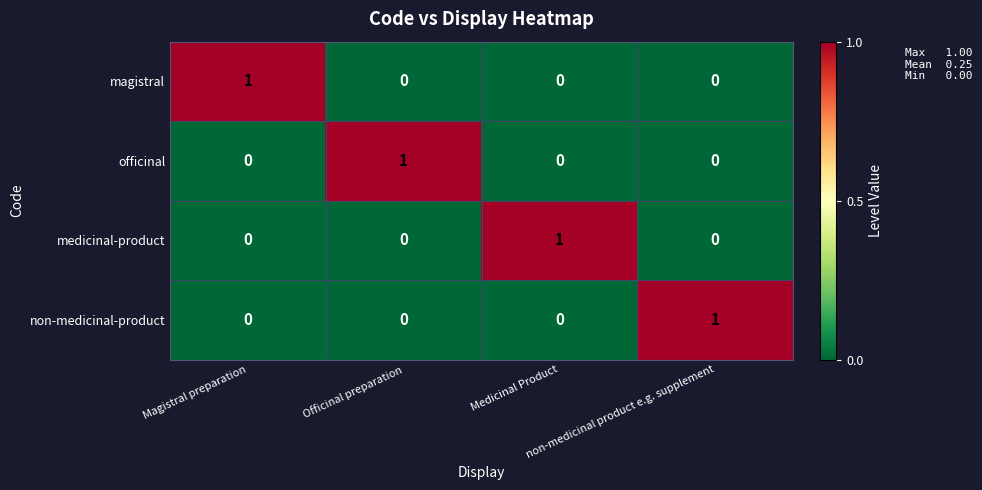

What is the spread (max minus min) of values at Officinal preparation?

1